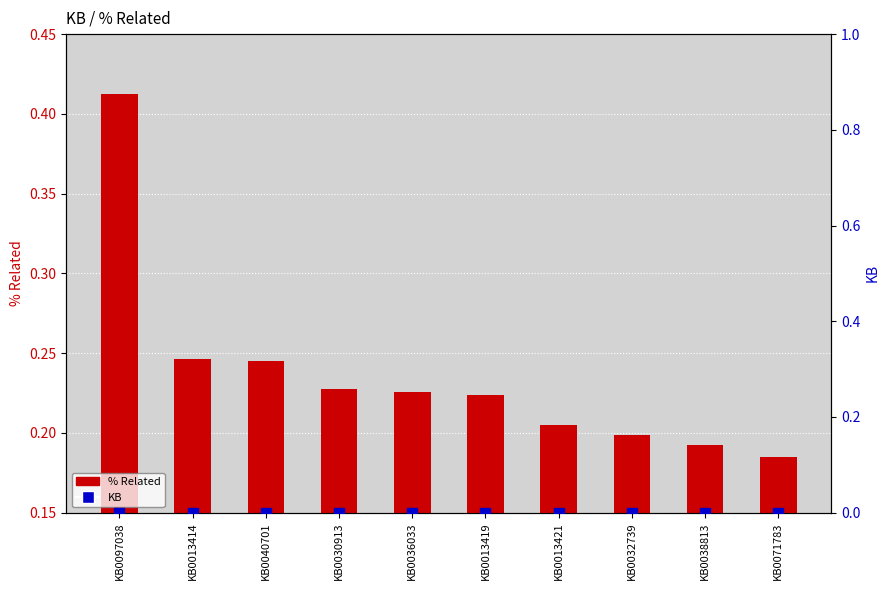

At which category is the sum across all series the highest?

KB0097038